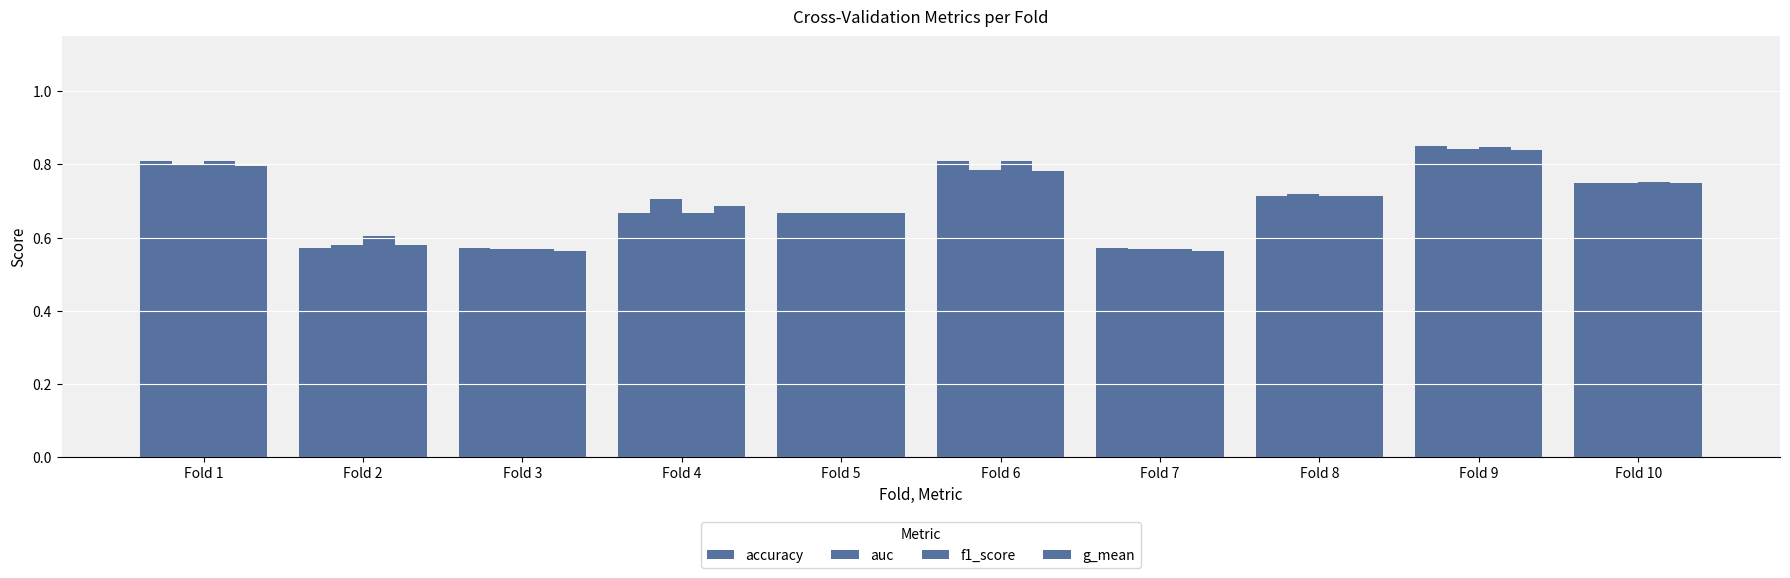

Which series has the largest total across all categories?

f1_score